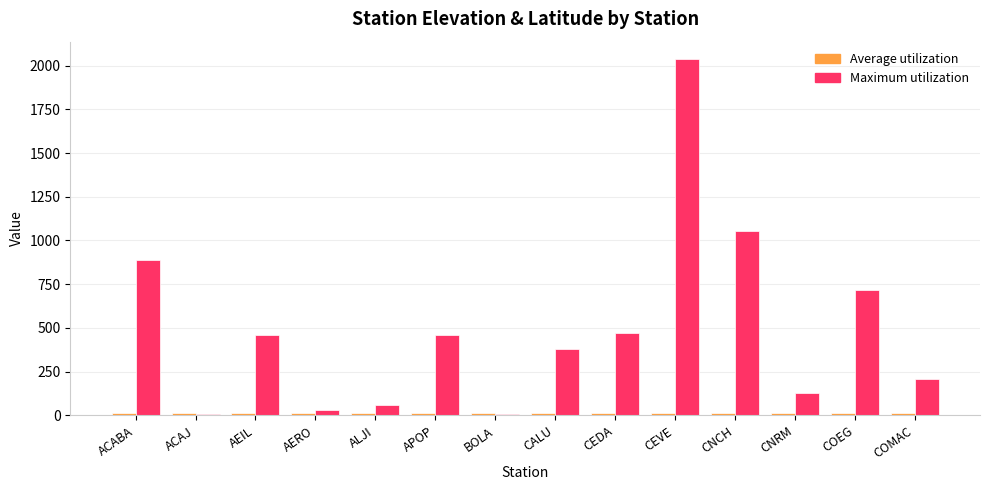

True or false: Maximum utilization has a value of 206.0 at COMAC.

True